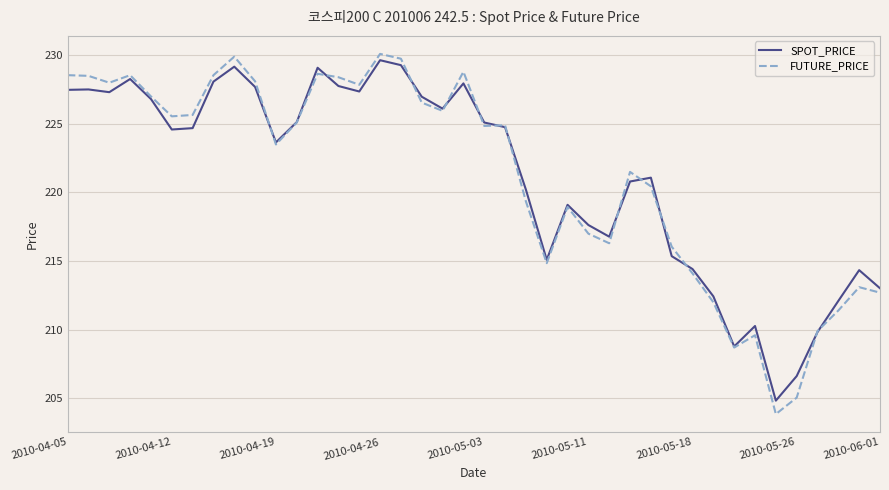

Which series has the widest spread of values?

FUTURE_PRICE